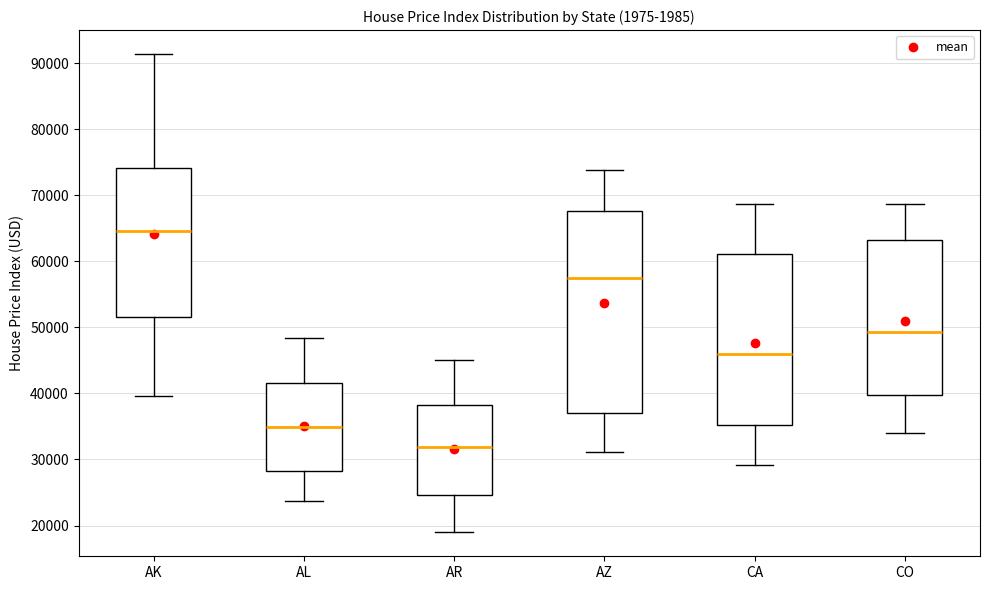

Reading left to right, read every box against the y-axis: the position of its median line, the range the box covers, and the ends of its whiskers. The values are not printed on the chart, so give them approximately, as read against the axis.

AK: median 65000, box 52000 to 74000, whiskers 40000 to 91000
AL: median 35000, box 28000 to 42000, whiskers 24000 to 48000
AR: median 32000, box 25000 to 38000, whiskers 19000 to 45000
AZ: median 58000, box 37000 to 68000, whiskers 31000 to 74000
CA: median 46000, box 35000 to 61000, whiskers 29000 to 69000
CO: median 49000, box 40000 to 63000, whiskers 34000 to 69000